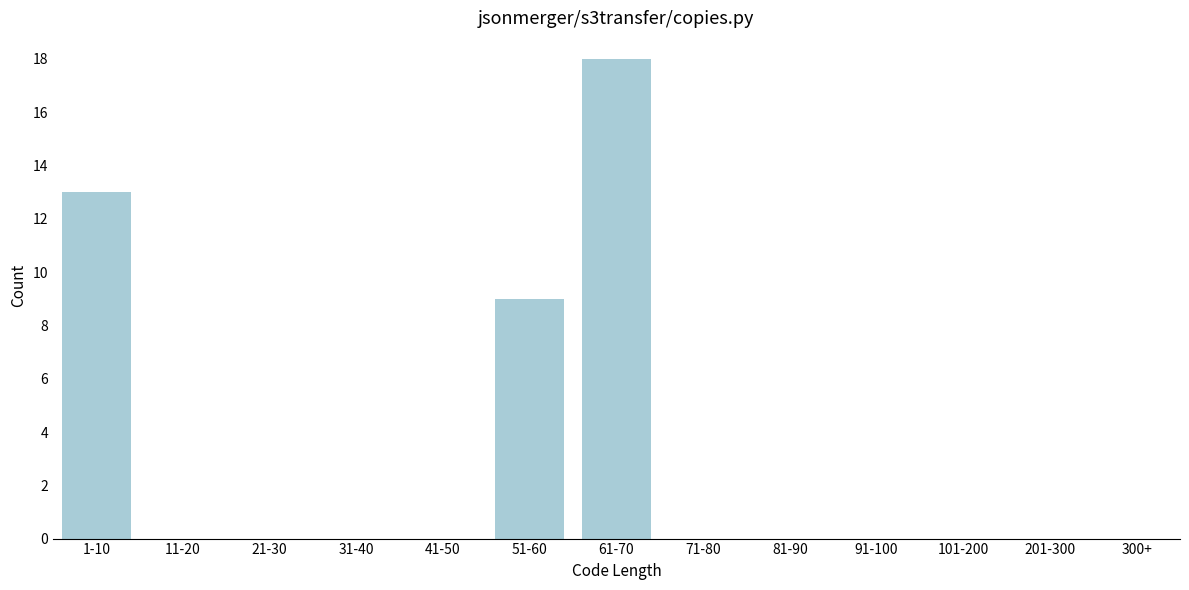

Reading left to right, list all the values displayed in this chart.

1-10=13	11-20=0	21-30=0	31-40=0	41-50=0	51-60=9	61-70=18	71-80=0	81-90=0	91-100=0	101-200=0	201-300=0	300+=0